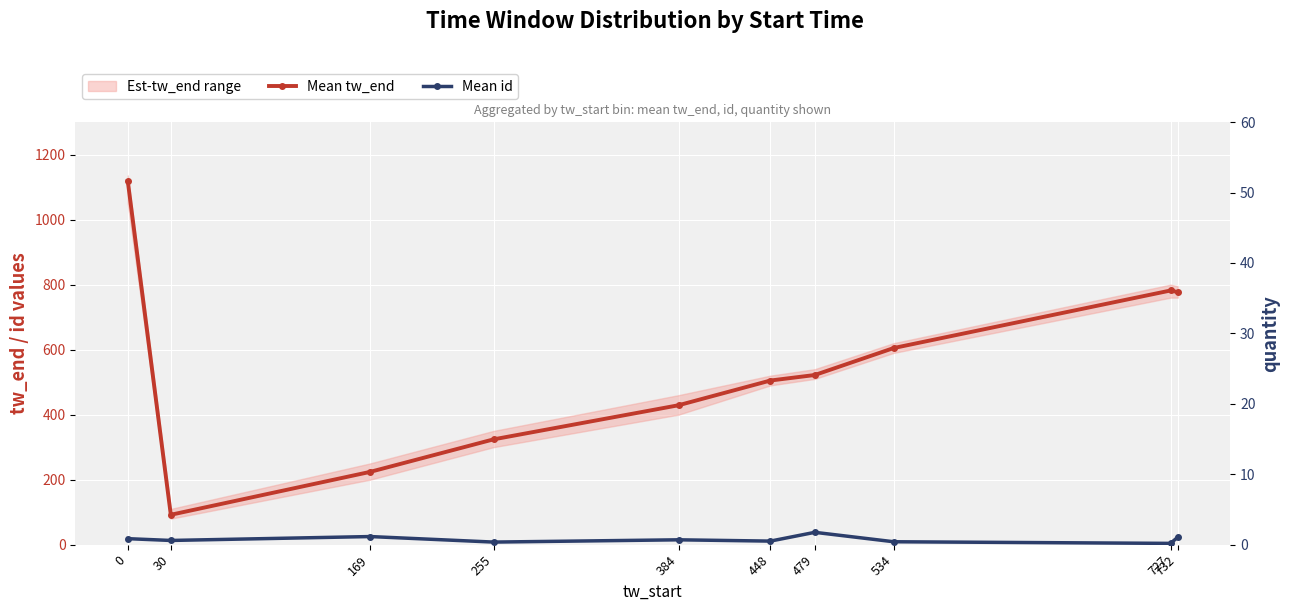

What is the sum of the Mean tw_end values at 0 and 384?

1547.5